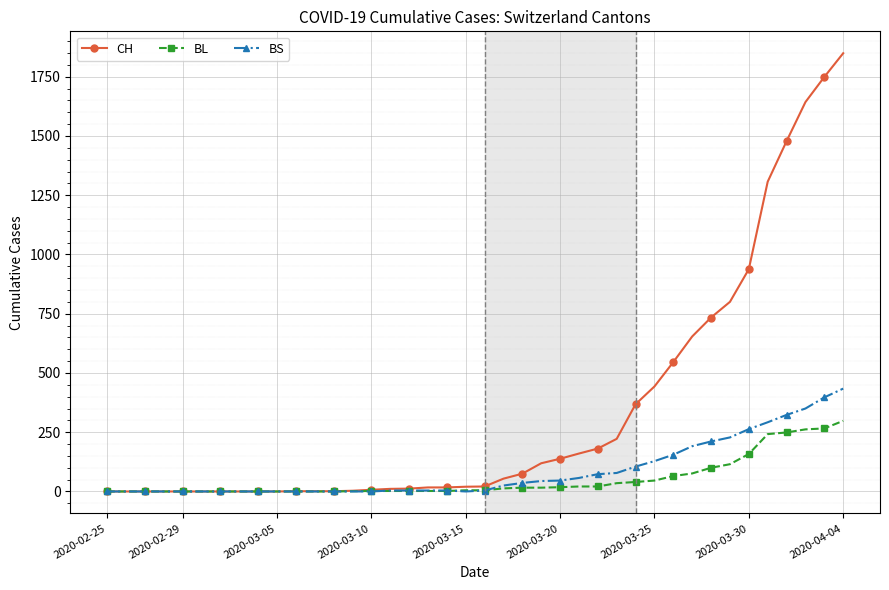

At how many categories does at least one series exceed 1605?

3